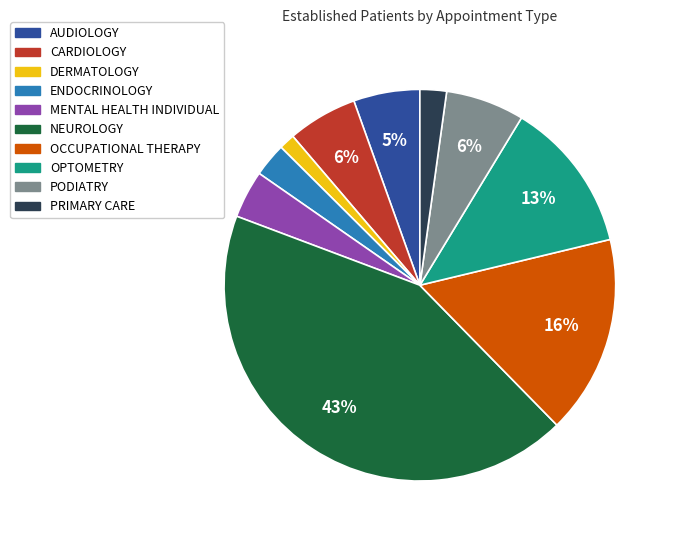

Does MENTAL HEALTH INDIVIDUAL represent more than half of the total?

No